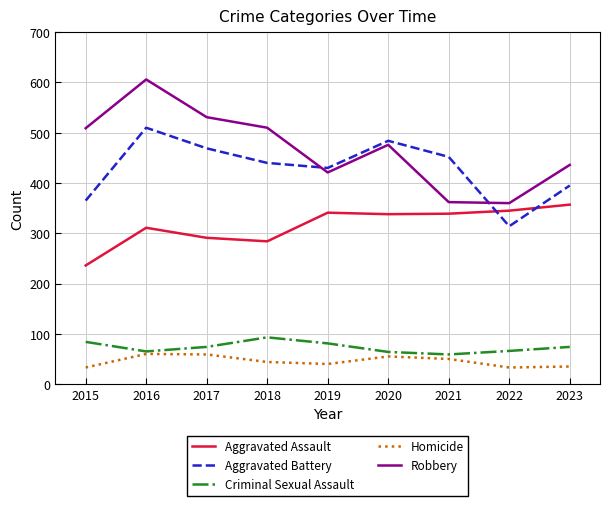

What value does the Robbery series have at 2021, to the nearest 5?

360